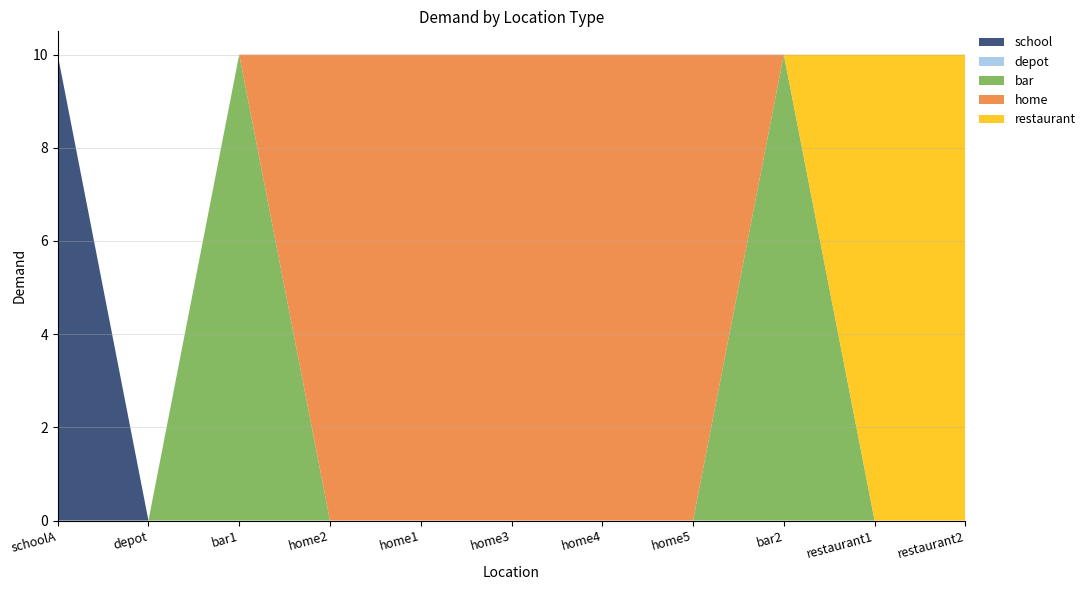

Reading right to left, extract all data points from this chart.

school: restaurant2=0	restaurant1=0	bar2=0	home5=0	home4=0	home3=0	home1=0	home2=0	bar1=0	depot=0	schoolA=10
depot: restaurant2=0	restaurant1=0	bar2=0	home5=0	home4=0	home3=0	home1=0	home2=0	bar1=0	depot=0	schoolA=0
bar: restaurant2=0	restaurant1=0	bar2=10	home5=0	home4=0	home3=0	home1=0	home2=0	bar1=10	depot=0	schoolA=0
home: restaurant2=0	restaurant1=0	bar2=0	home5=10	home4=10	home3=10	home1=10	home2=10	bar1=0	depot=0	schoolA=0
restaurant: restaurant2=10	restaurant1=10	bar2=0	home5=0	home4=0	home3=0	home1=0	home2=0	bar1=0	depot=0	schoolA=0